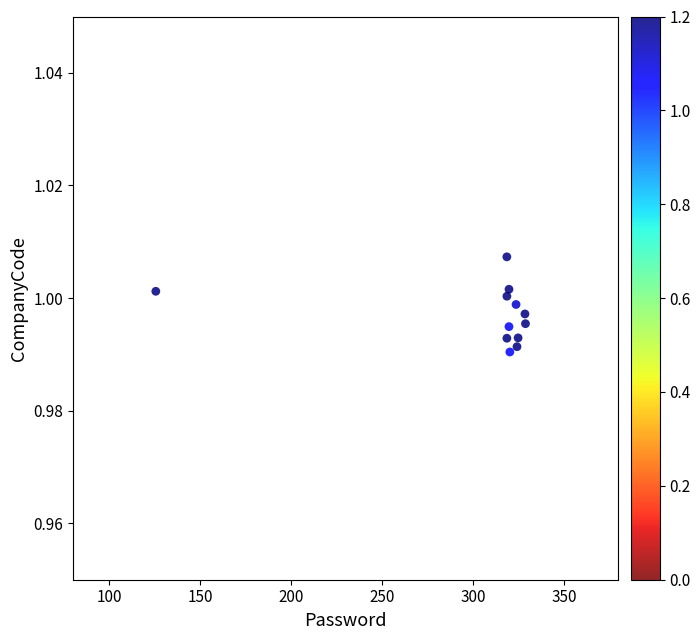

What is the range of X values (max minus min)?

203.4